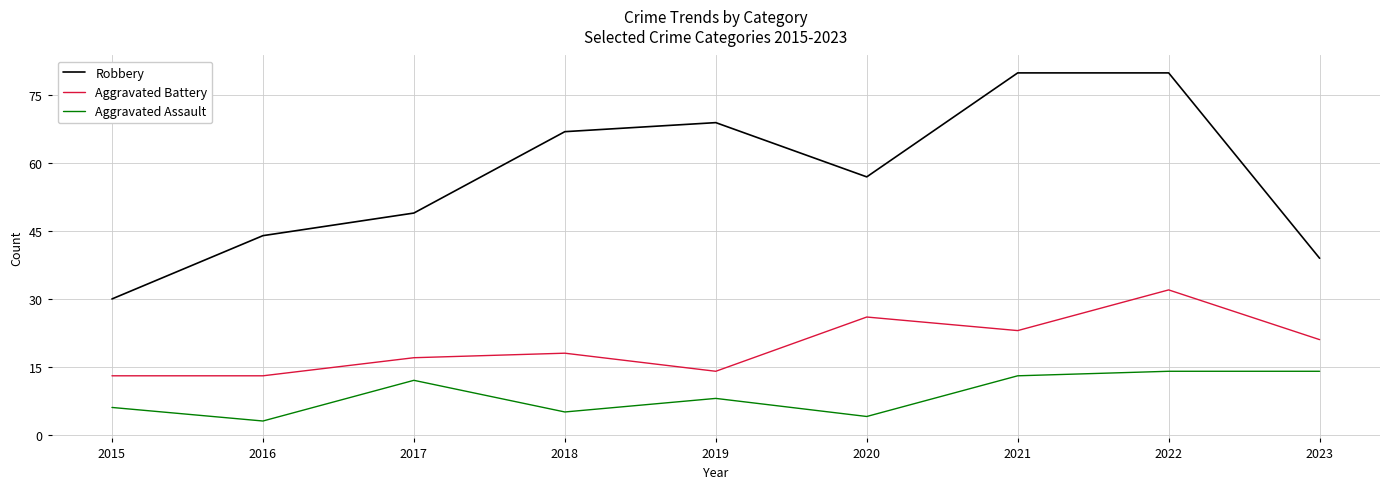

Reading right to left, extract all data points from this chart.

Robbery: 2023=39	2022=80	2021=80	2020=57	2019=69	2018=67	2017=49	2016=44	2015=30
Aggravated Battery: 2023=21	2022=32	2021=23	2020=26	2019=14	2018=18	2017=17	2016=13	2015=13
Aggravated Assault: 2023=14	2022=14	2021=13	2020=4	2019=8	2018=5	2017=12	2016=3	2015=6